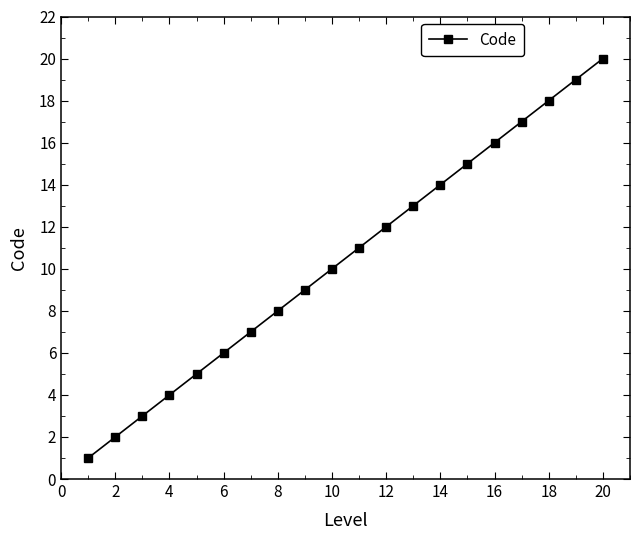

True or false: the data has more than 2 interior local peaks.

False